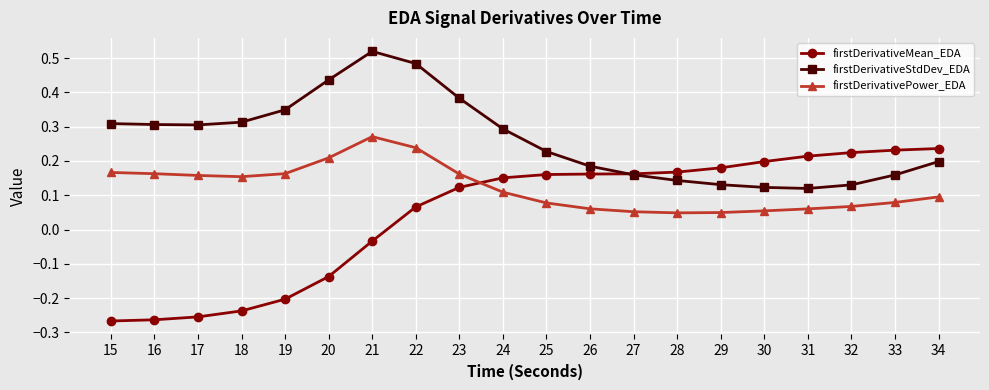

In firstDerivativeStdDev_EDA, how many points are higher than both neighbors (excluding endpoints)?

1